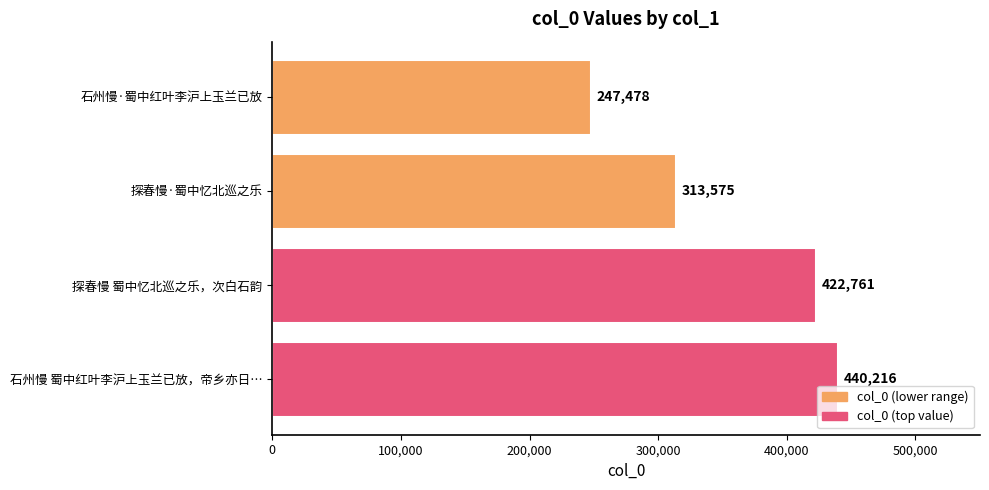

Where is the data nearest to the value 343847?

探春慢·蜀中忆北巡之乐